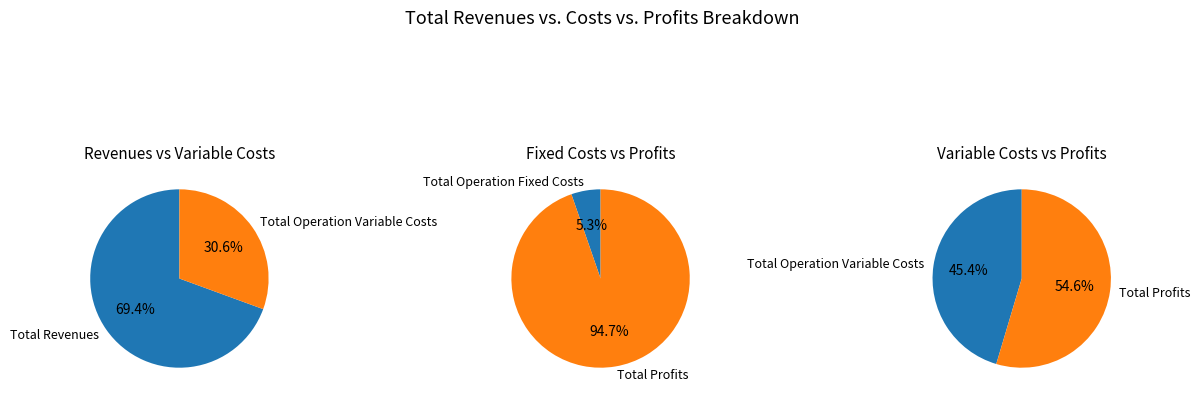

Does Total Revenues represent more than half of the total?

Yes